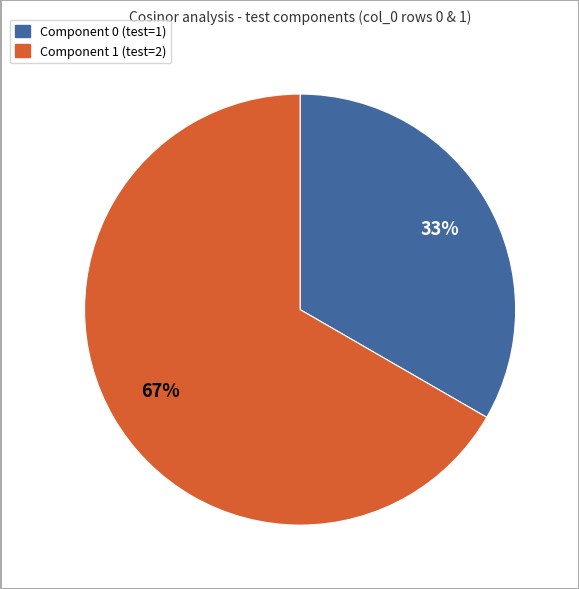

Rank the categories by value from lowest to highest.

0, 1